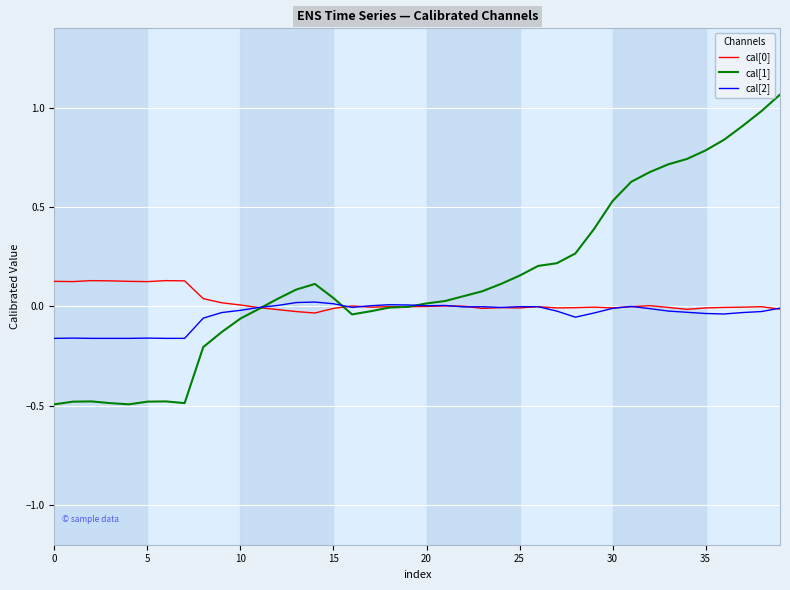

Which series has the widest spread of values?

cal[1]